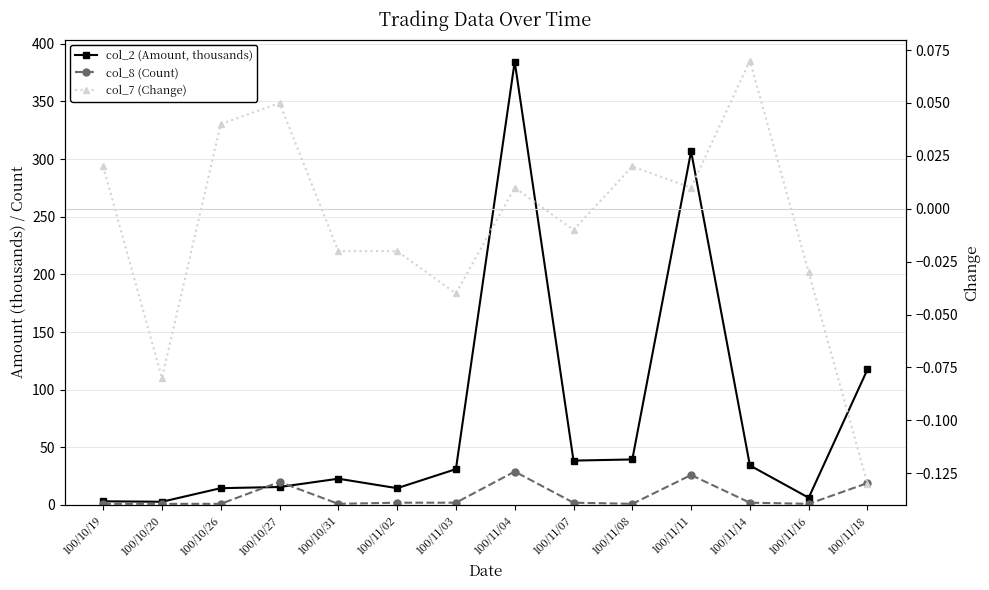

What is the spread (max minus min) of values at 100/11/07?

38.5